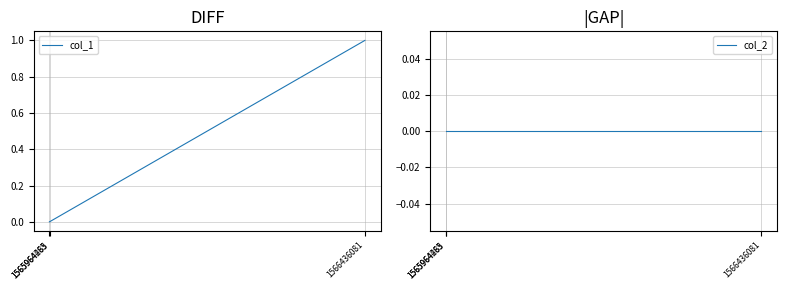

The col_1 series shows 0 at 1565964483. True or false?

True